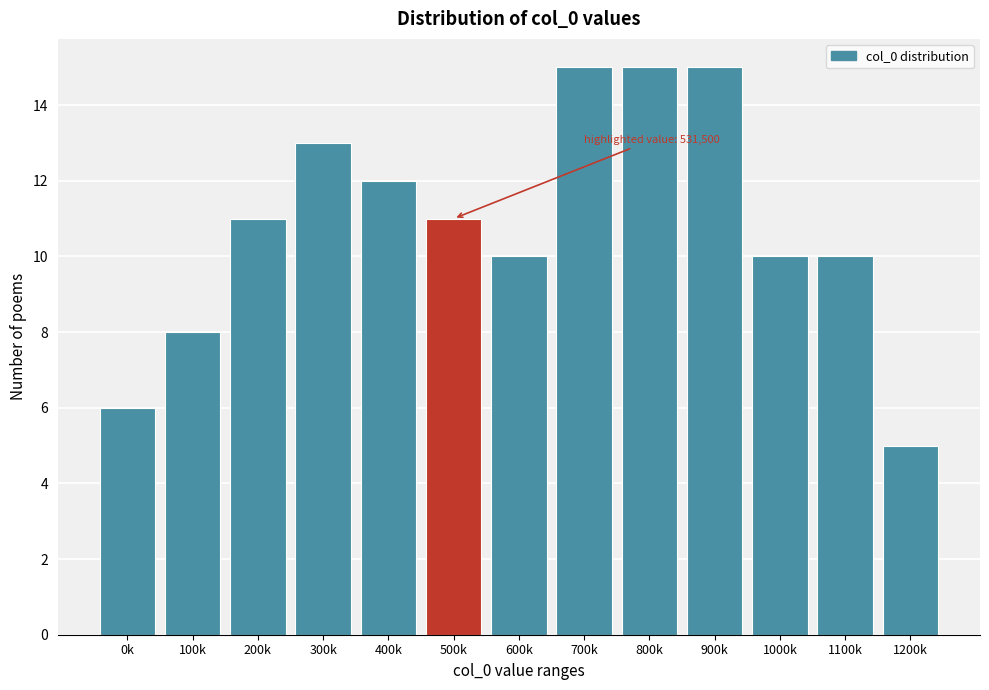

Reading left to right, what are all the values shown in this chart?

6	8	11	13	12	11	10	15	15	15	10	10	5